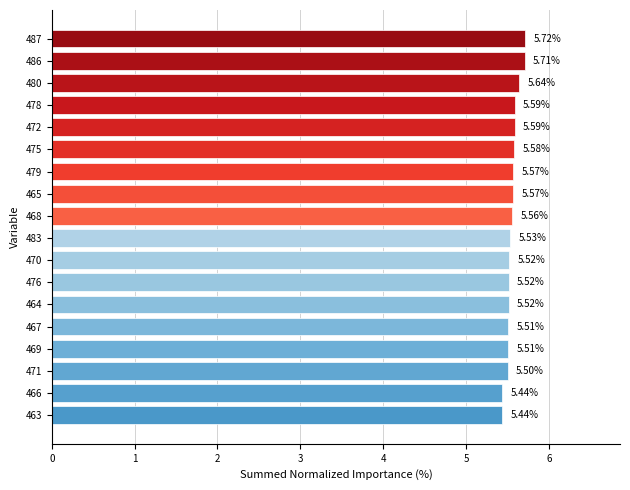

What is the sum of all values?

100.0